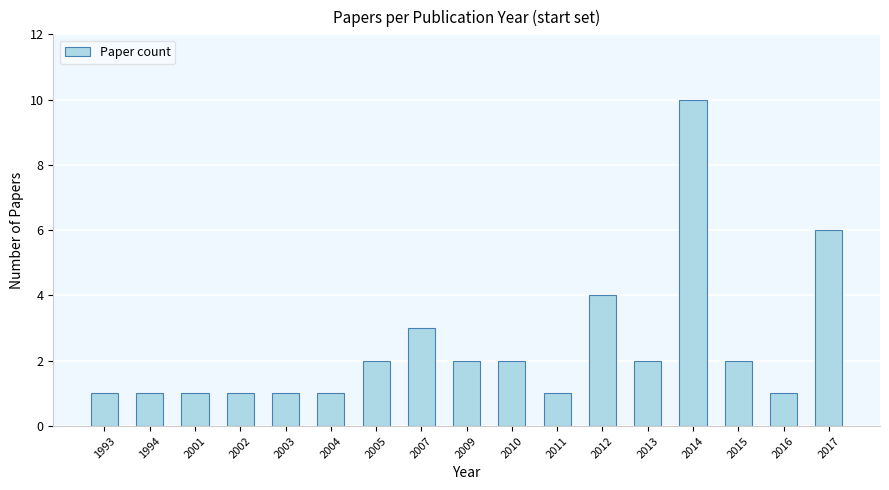

What is the sum of all values?

41